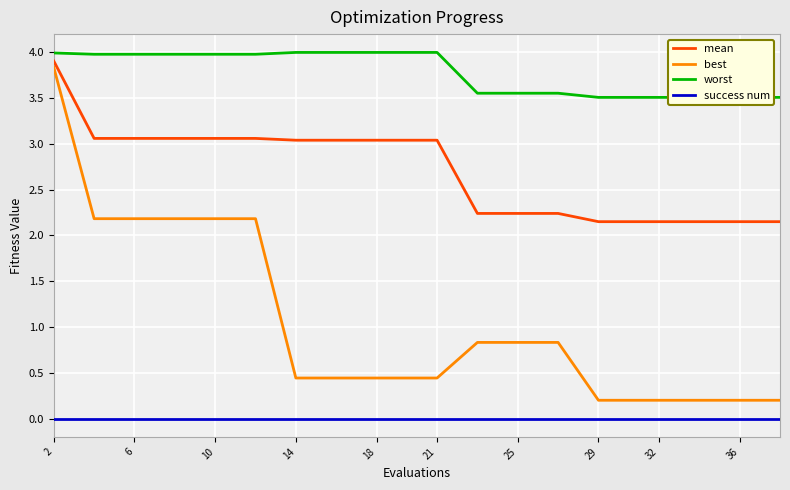

Between 2 and 29, which series saw the biggest shift?

best